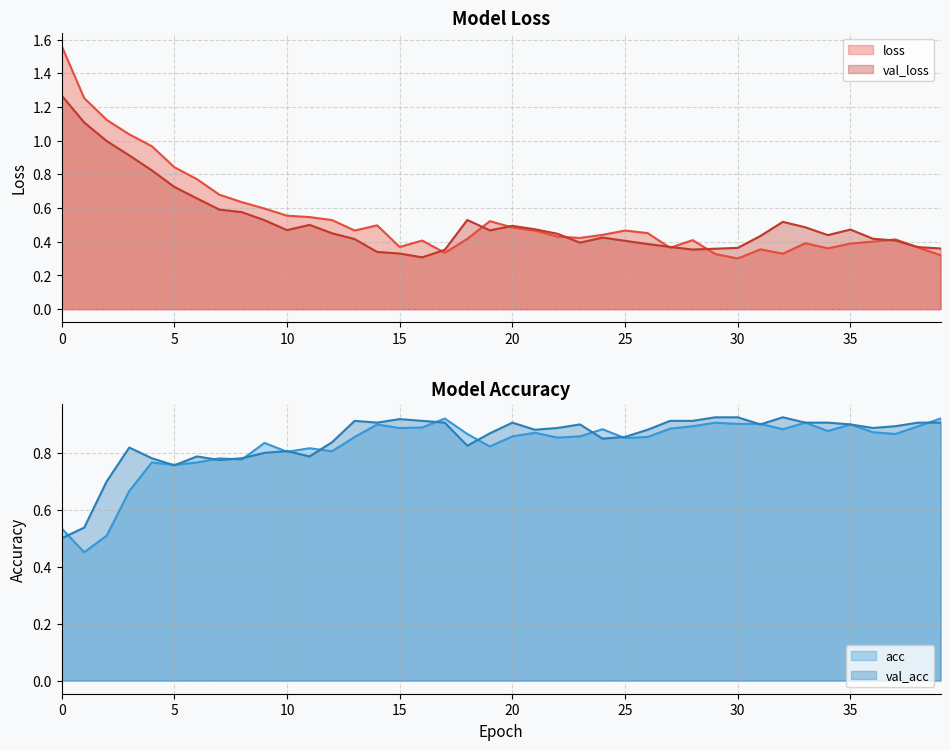

Between 25 and 22, which is larger?

25